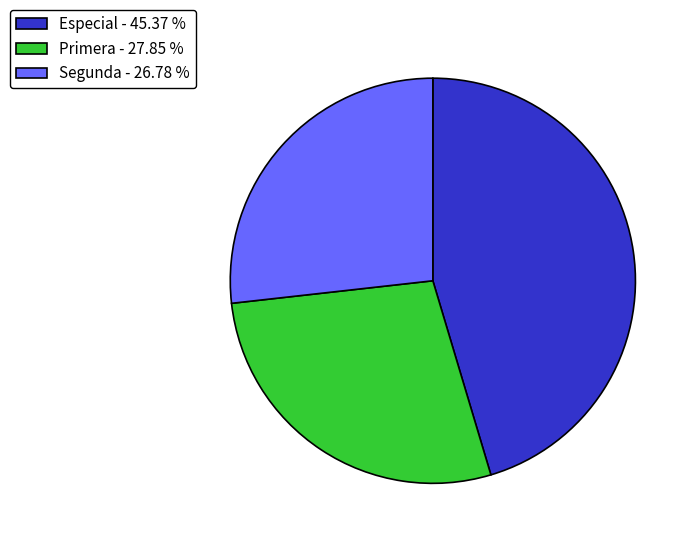

Which slice is the smallest?

Segunda - 26.78 %